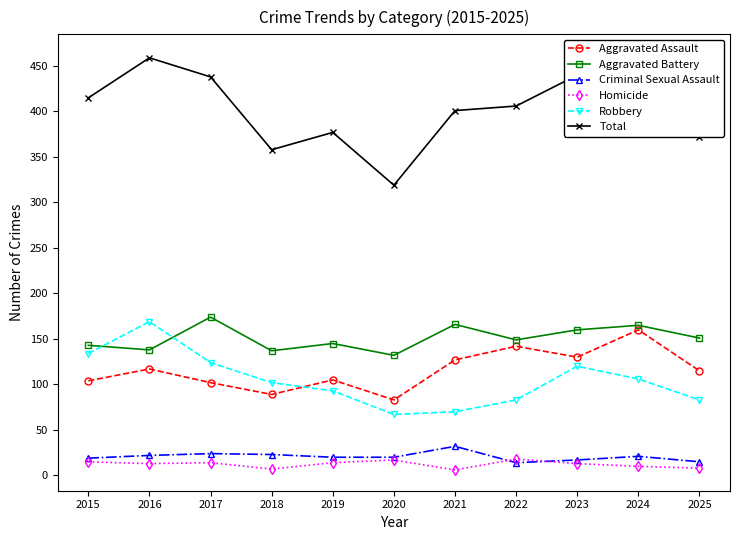

What is the spread (max minus min) of values at 2020?

302